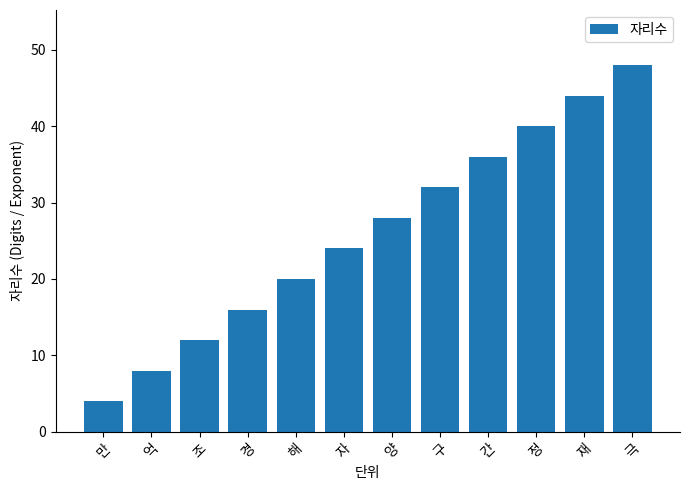

Reading left to right, list all the values displayed in this chart.

만=4	억=8	조=12	경=16	해=20	자=24	양=28	구=32	간=36	정=40	재=44	극=48